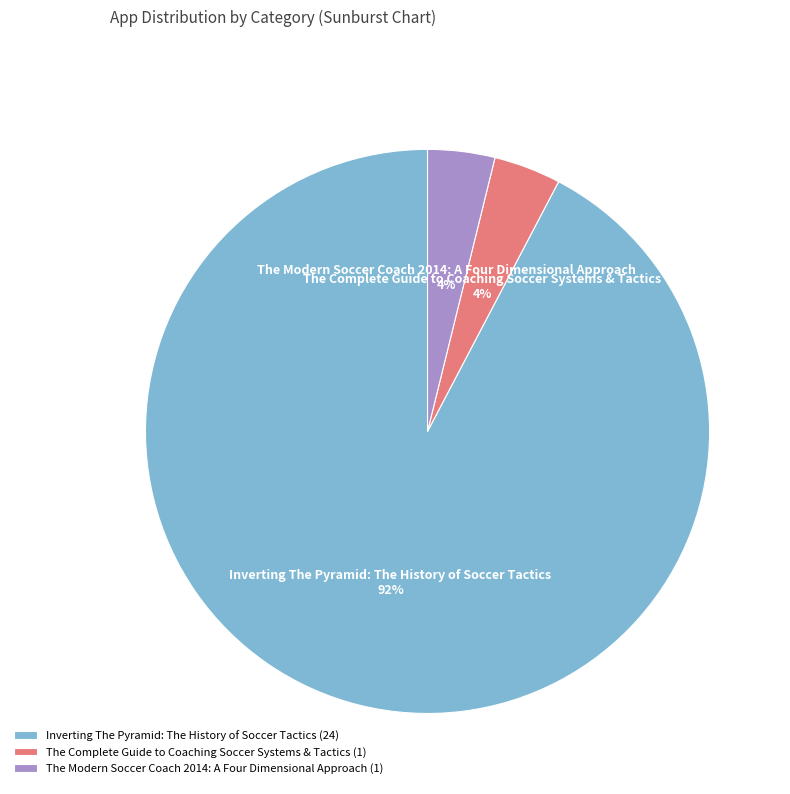

Between Inverting The Pyramid: The History of Soccer Tactics and The Modern Soccer Coach 2014: A Four Dimensional Approach, which is larger?

Inverting The Pyramid: The History of Soccer Tactics